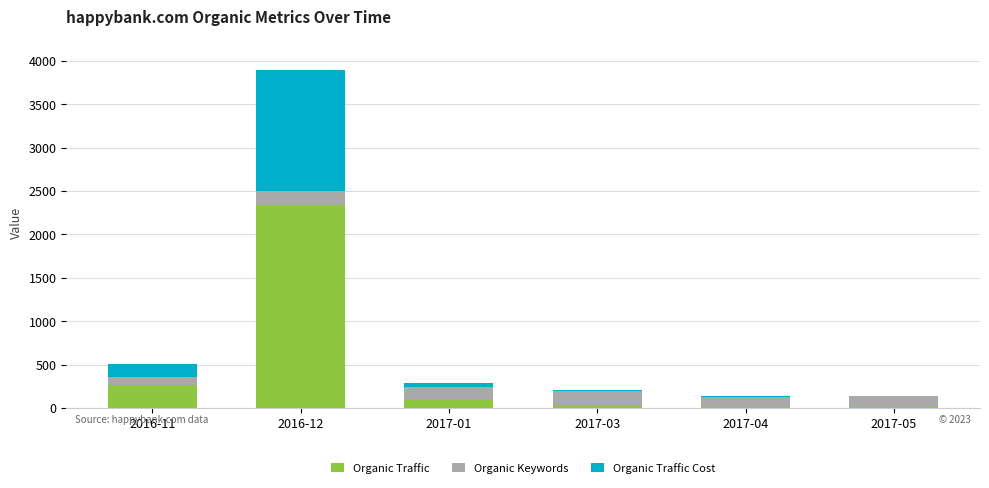

What is the maximum value for Organic Traffic?

2342